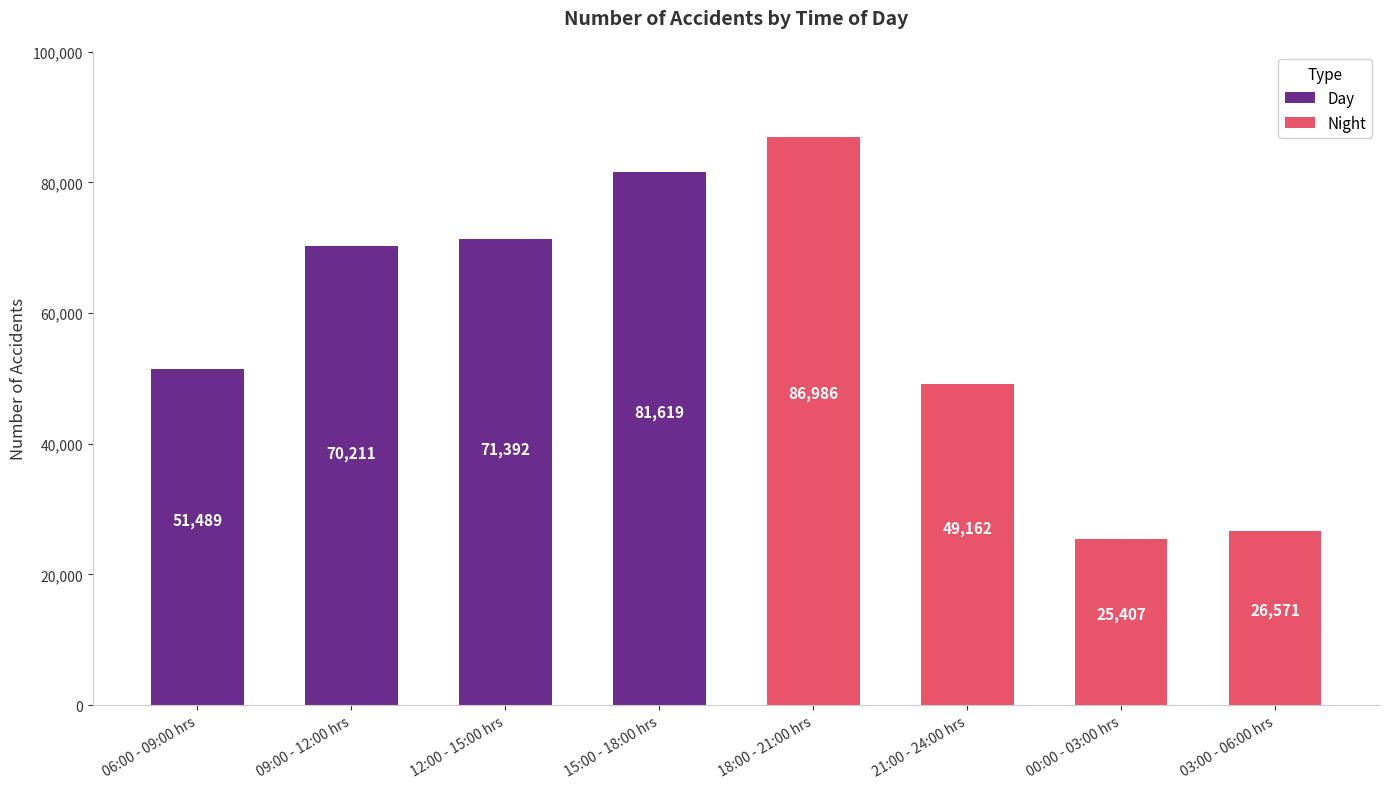

What is the change in value from 21:00 - 24:00 hrs to 03:00 - 06:00 hrs?

-22591